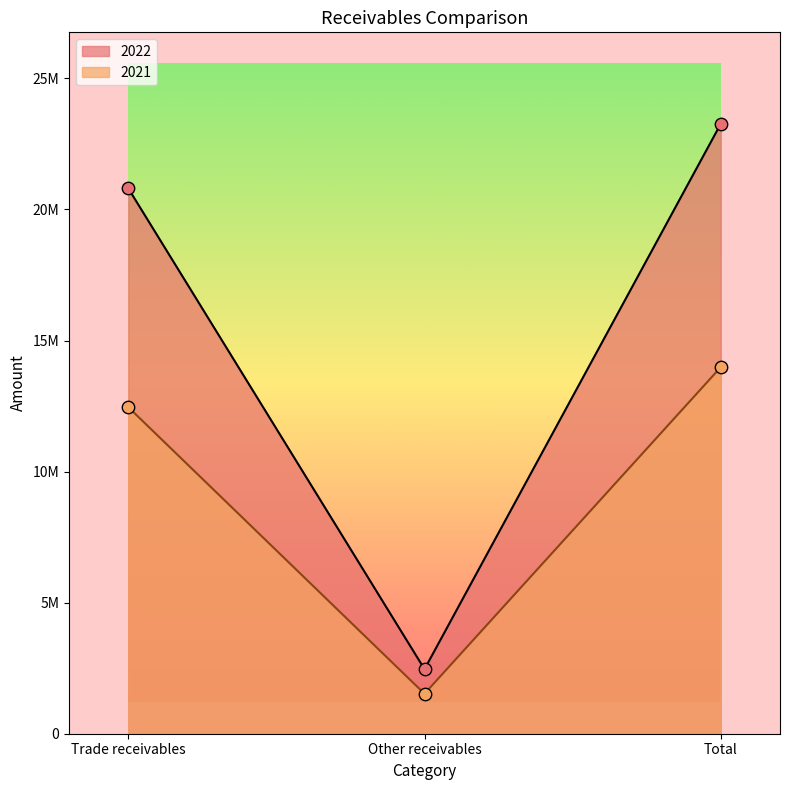

Which series contains the highest Y value?

2022